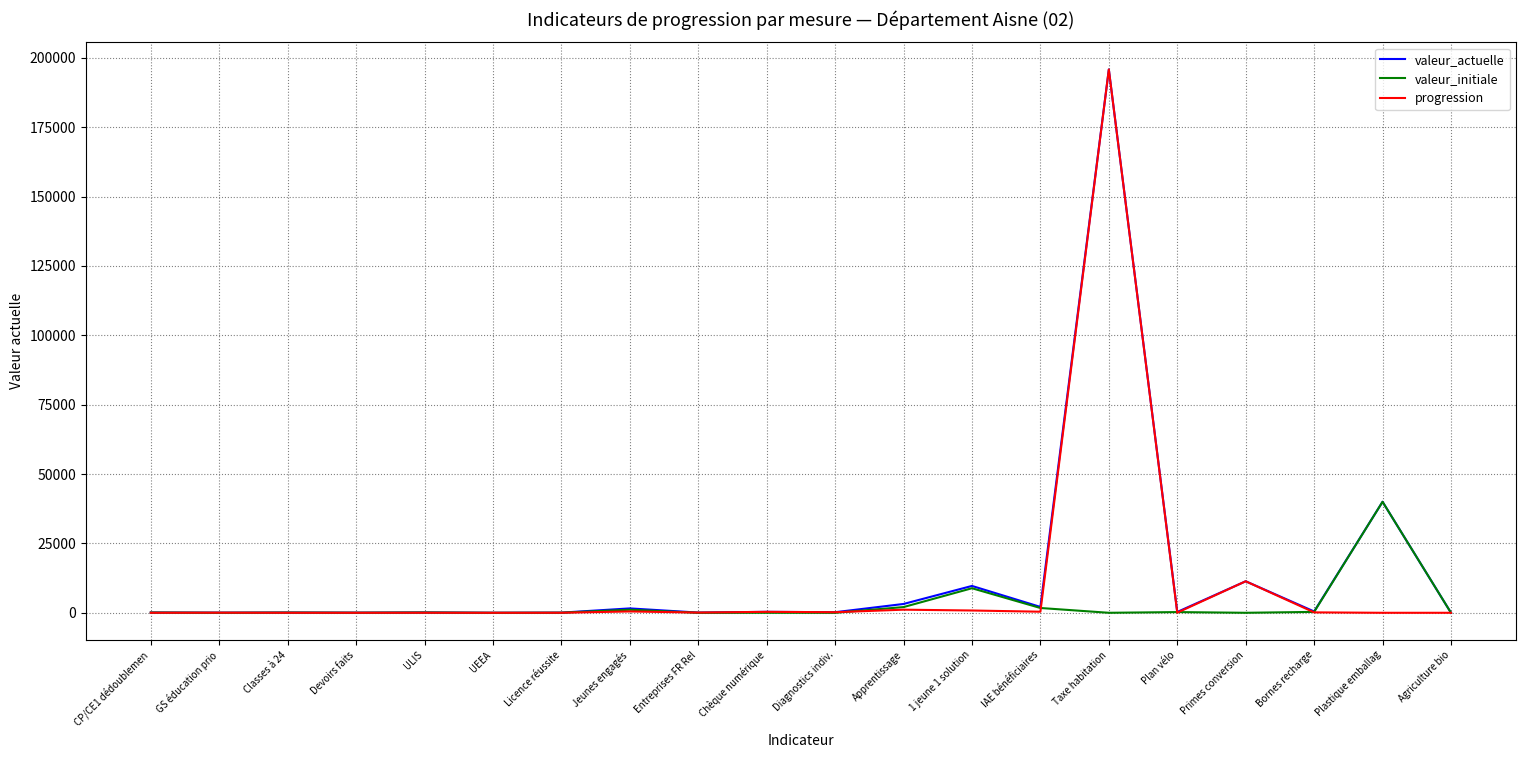

At which label is valeur_initiale closest to 20000?

1 jeune 1 solution